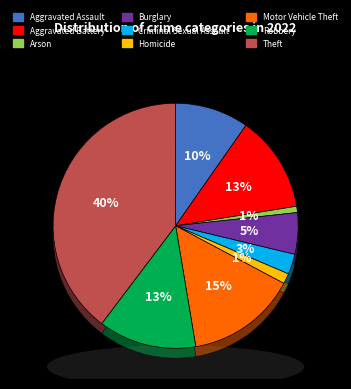

Count the number of slices in the pie.

9